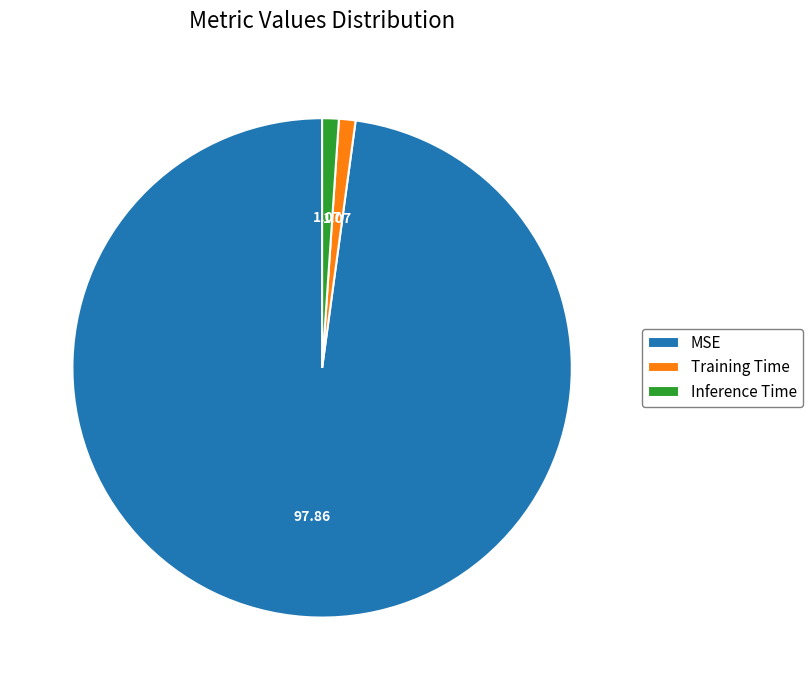

Which category has the biggest portion of the pie?

MSE